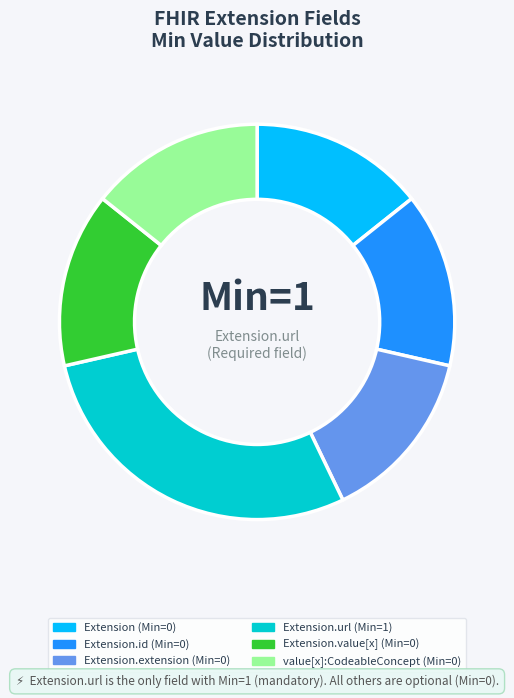

Count the number of slices in the pie.

6